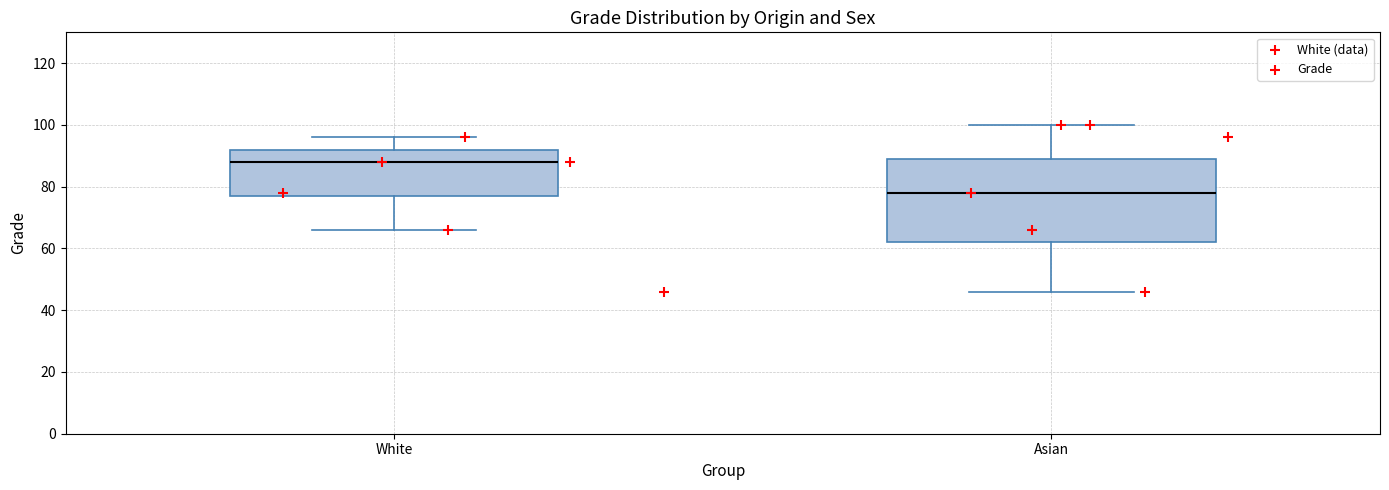

Reading left to right, transcribe this box plot: for each box, give where its median line is, the range the box spans, and where its two whiskers end, as read against the y-axis. The values are not printed on the chart, so give them approximately, as read against the axis.

White: median 88, box 78 to 92, whiskers 66 to 96
Asian: median 78, box 62 to 90, whiskers 46 to 100